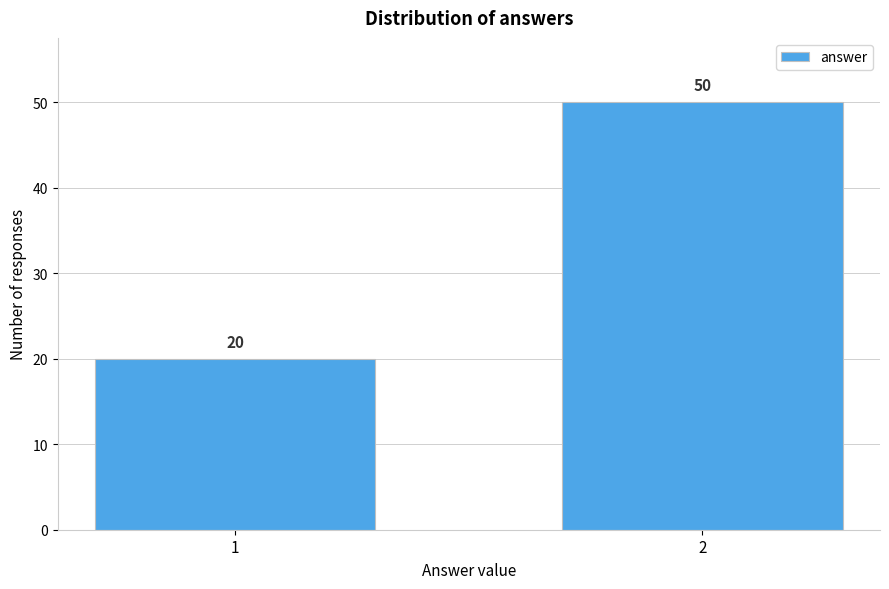

Reading left to right, transcribe all the data shown in this chart.

20	50